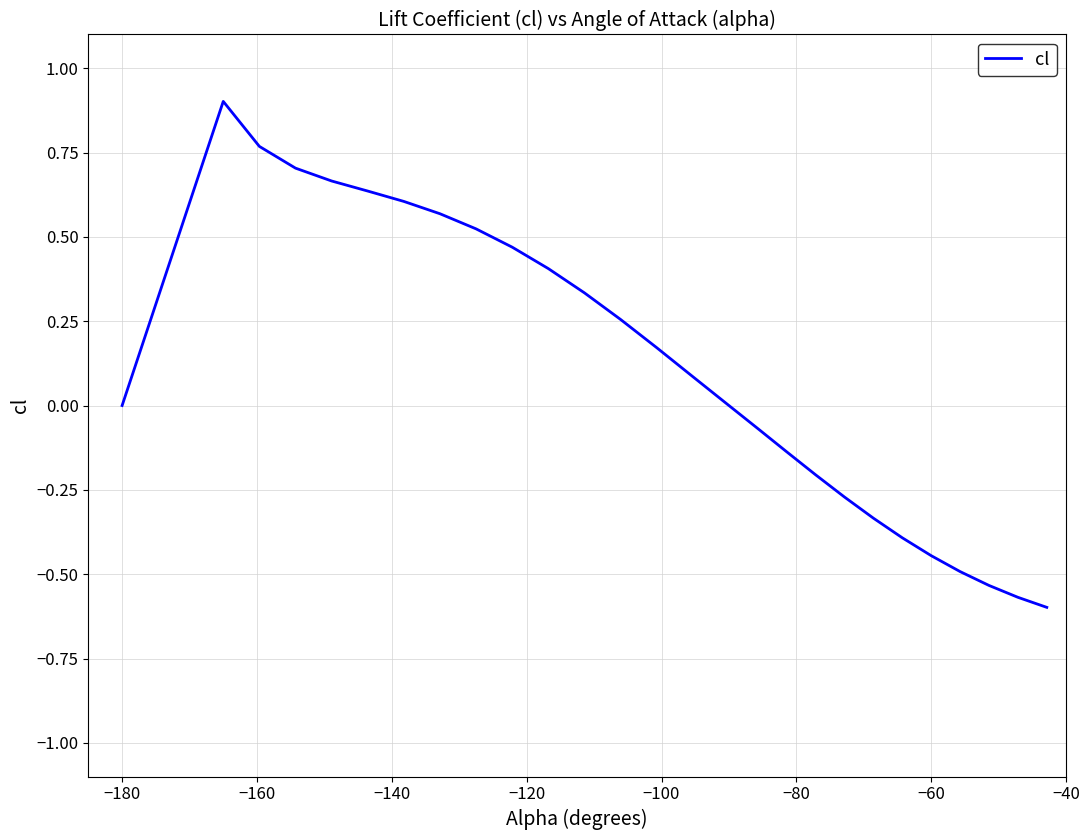

What is the difference between the maximum and minimum values?

1.5